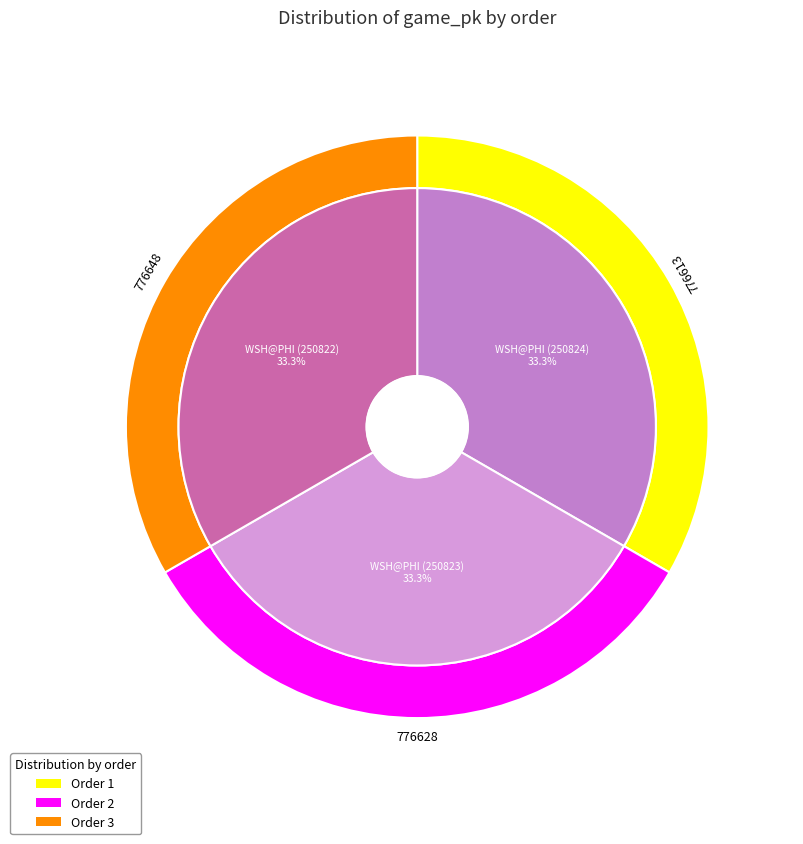

Rank the categories by value from highest to lowest.

3, 2, 1